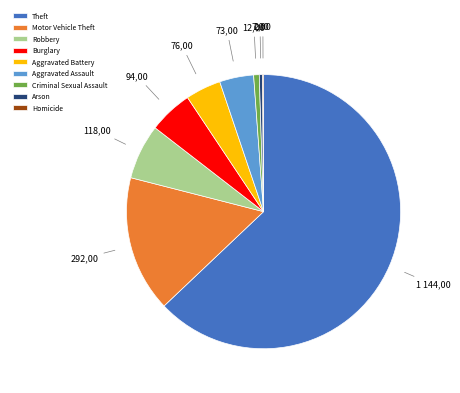

Does any single category account for the majority?

Yes